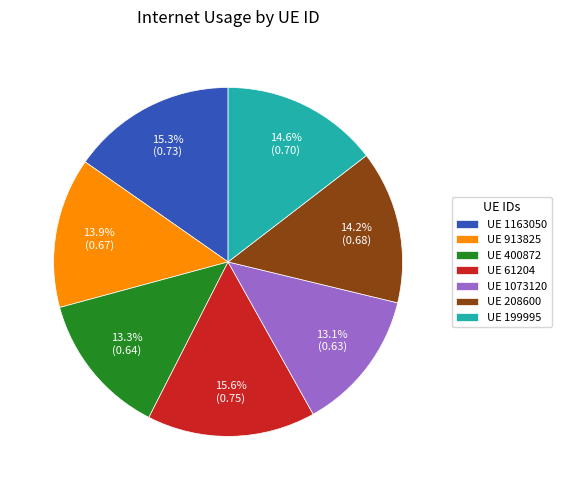

Is the sum of UE 400872 and UE 1163050 greater than half?

No